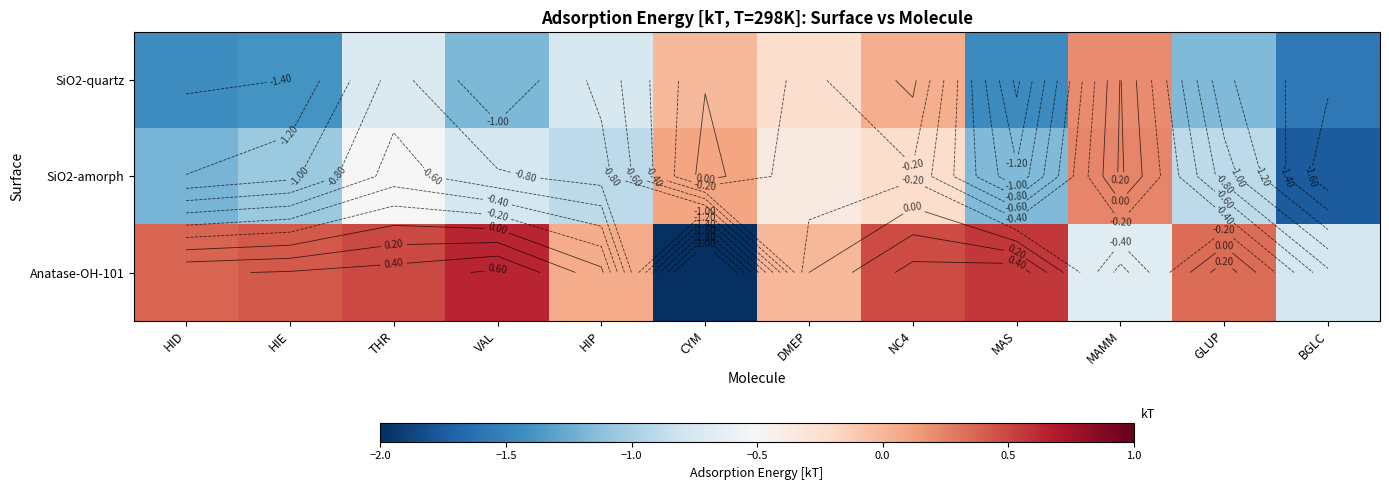

How many values in the SiO2-quartz series exceed 0?

2